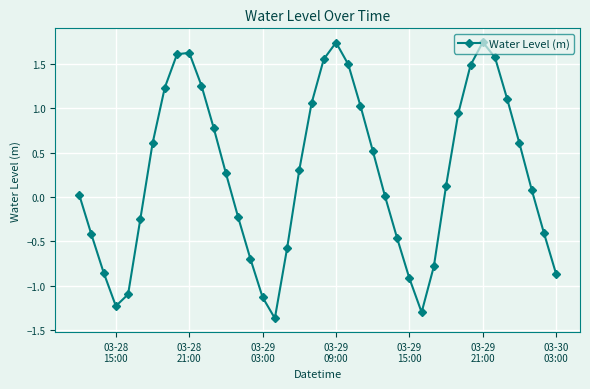

How many interior local peaks (higher than both neighbors) does the data have?

3